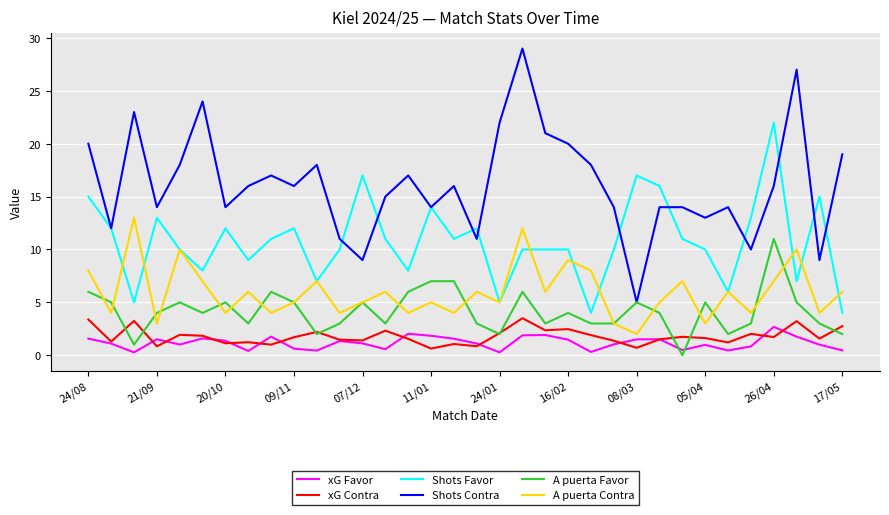

What is the sum of all Shots Contra values?

550.0